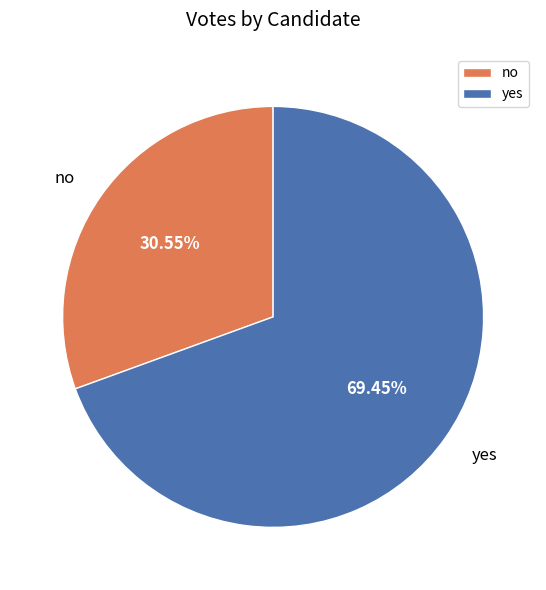

True or false: no accounts for 31% of the total.

True